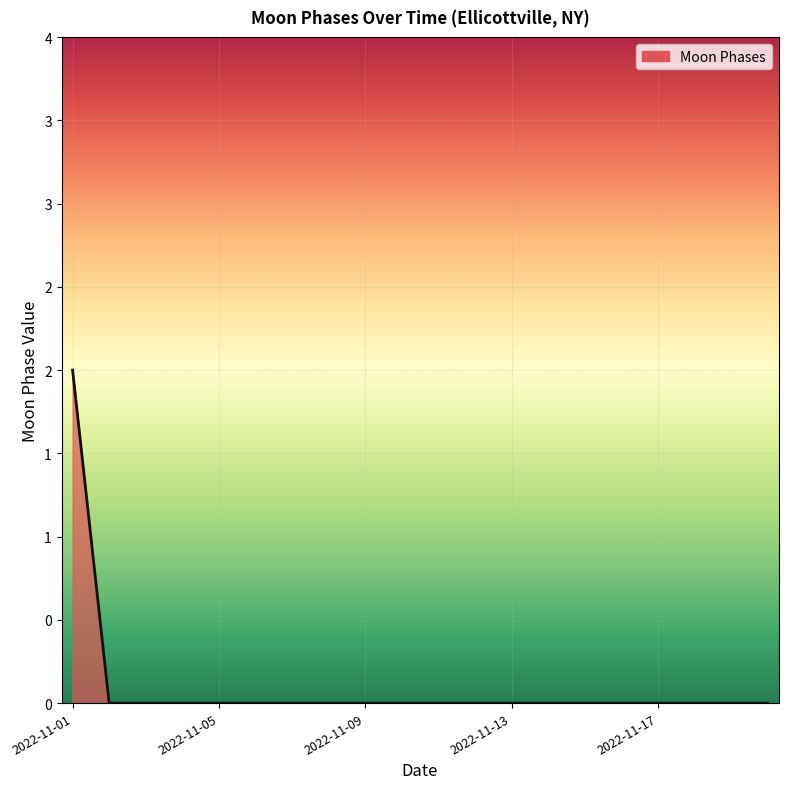

Does the chart display data point markers on the line(s)?

No